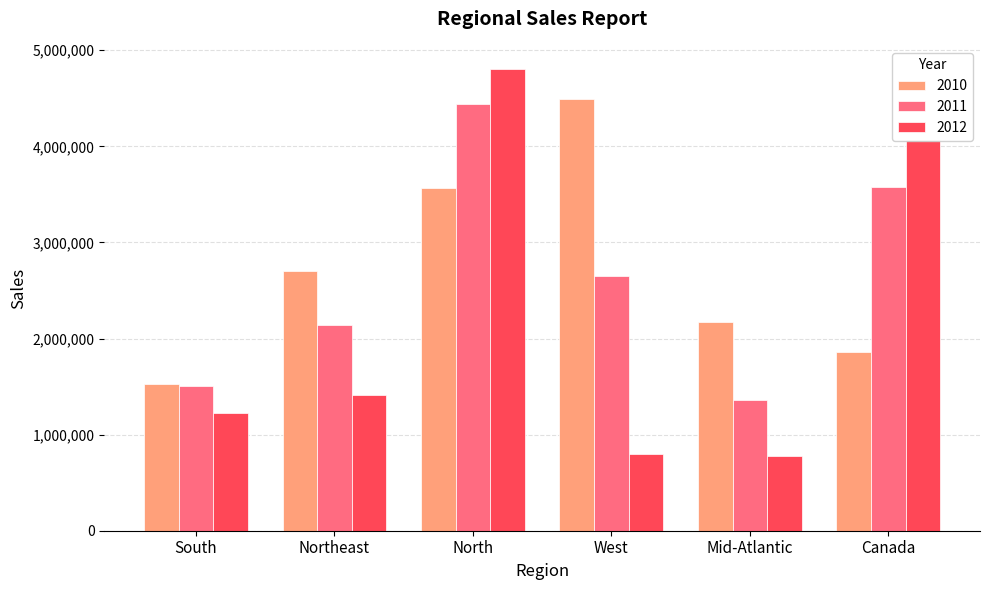

Which series has the widest spread of values?

2012